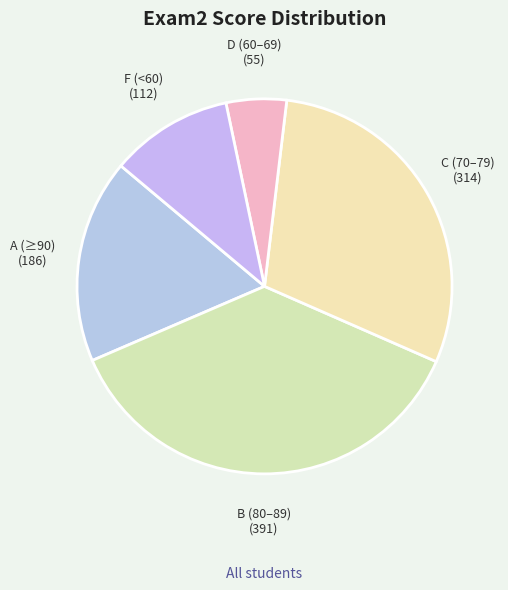

True or false: D (60–69) accounts for 1% of the total.

False